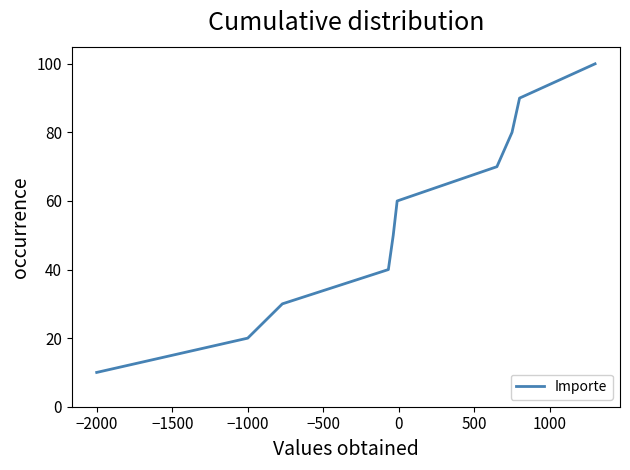

What is the difference between the maximum and minimum values?

90